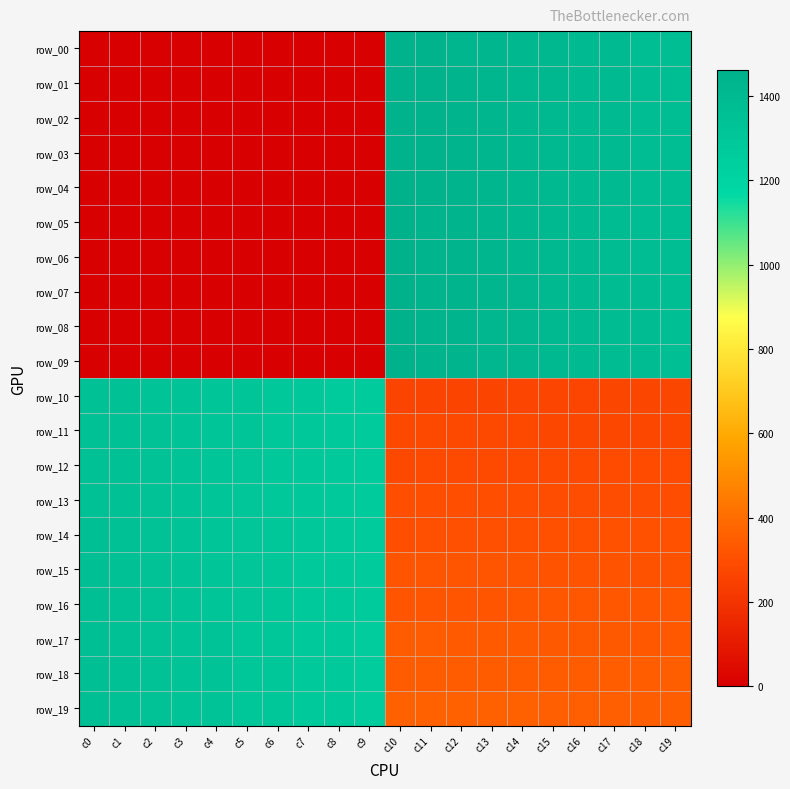

How many values in the row_15 series exceed 1266?

10